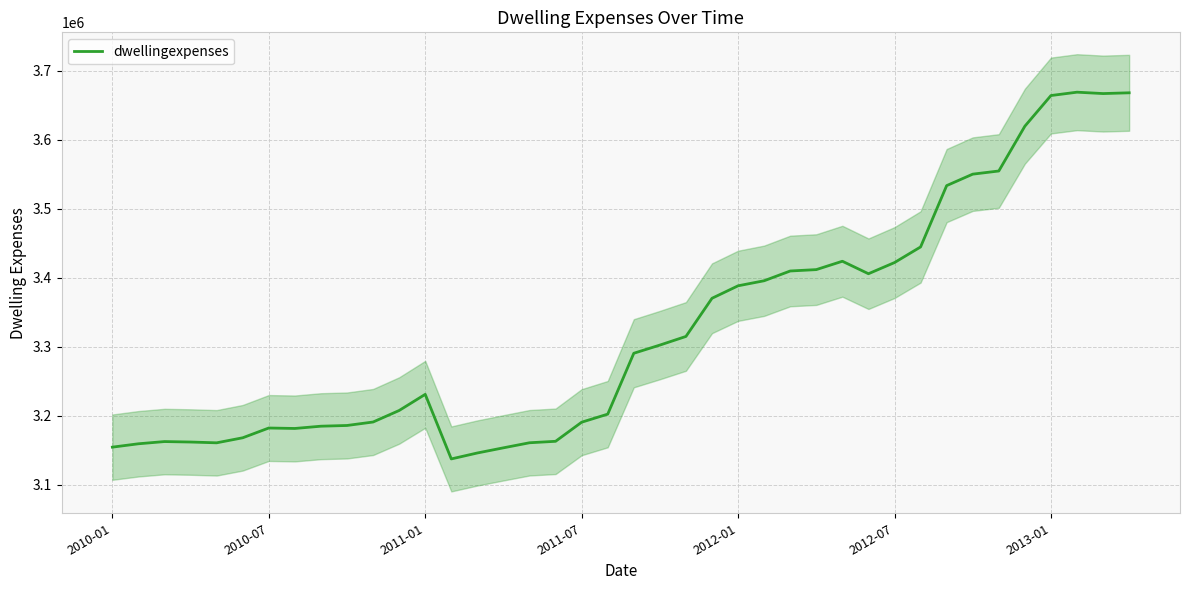

Which has a higher value, 17 or 33?

33